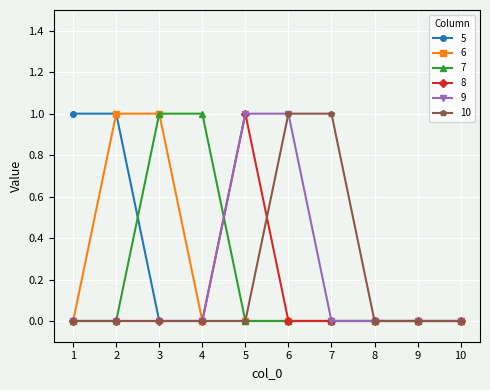

True or false: 6 has a value of -1 at 1.

False